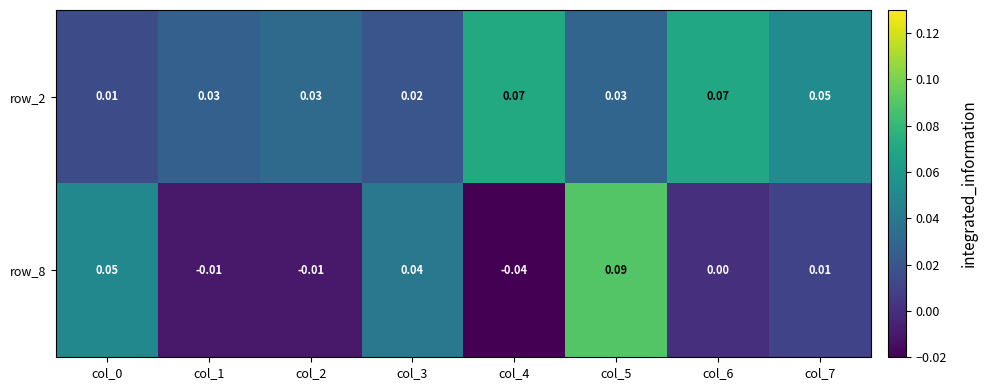

Is the value of row_2 at col_4 greater than the value of row_8 at col_6?

Yes